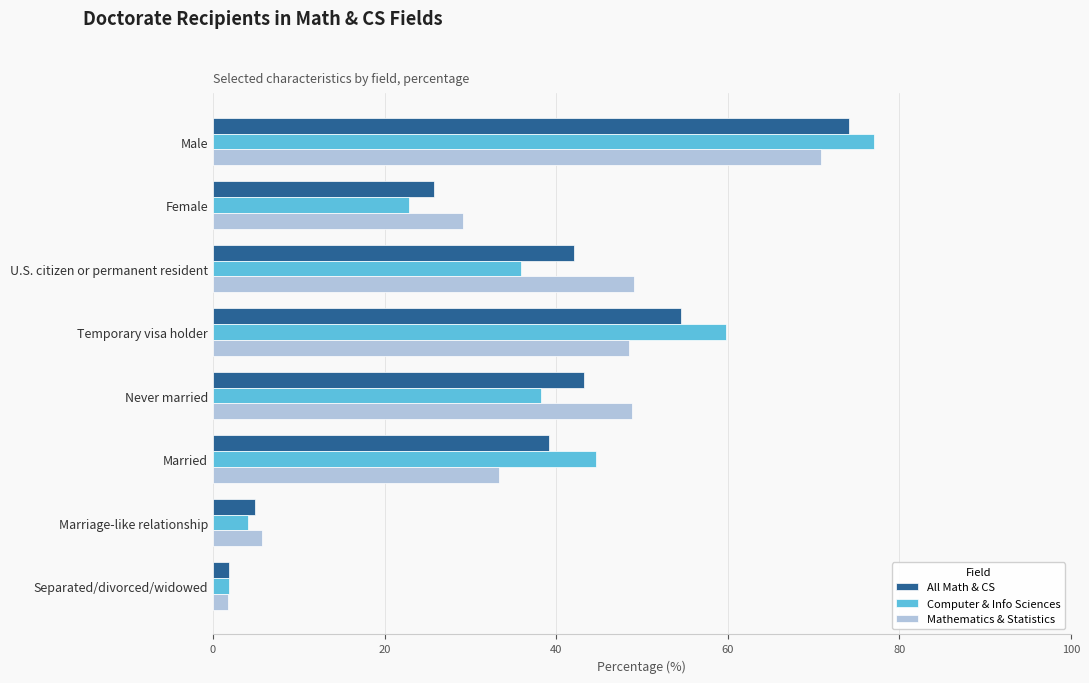

Which series has the largest range (max minus min)?

Computer & Info Sciences